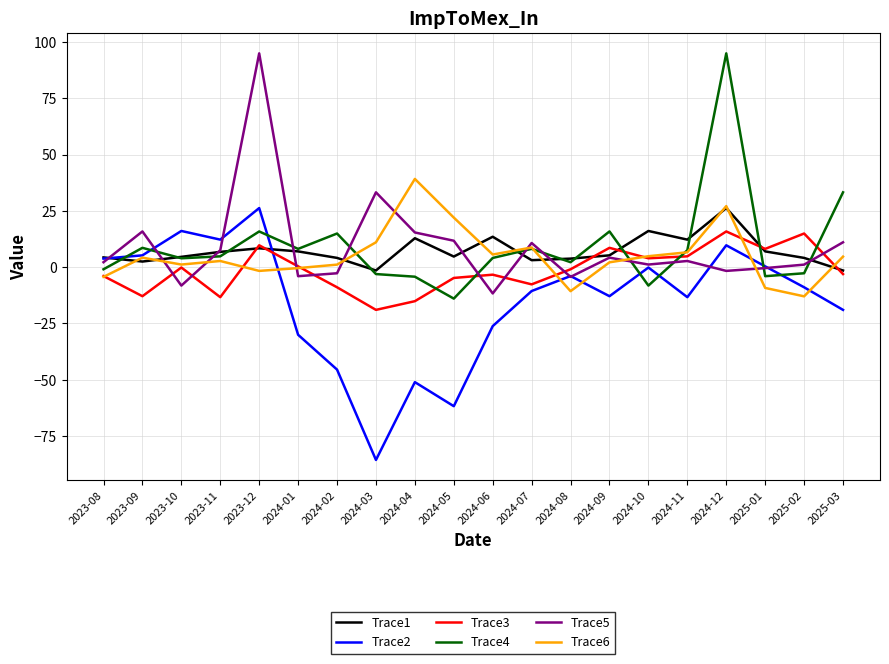

True or false: Trace2 and Trace5 cross at least once.

True